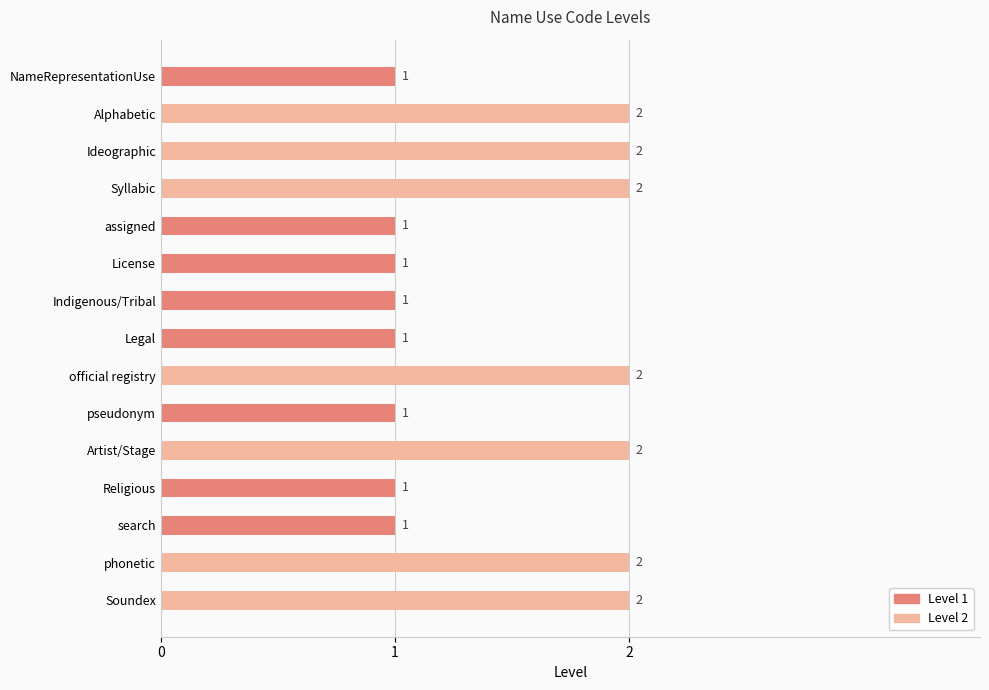

What position from the left is Alphabetic?

2